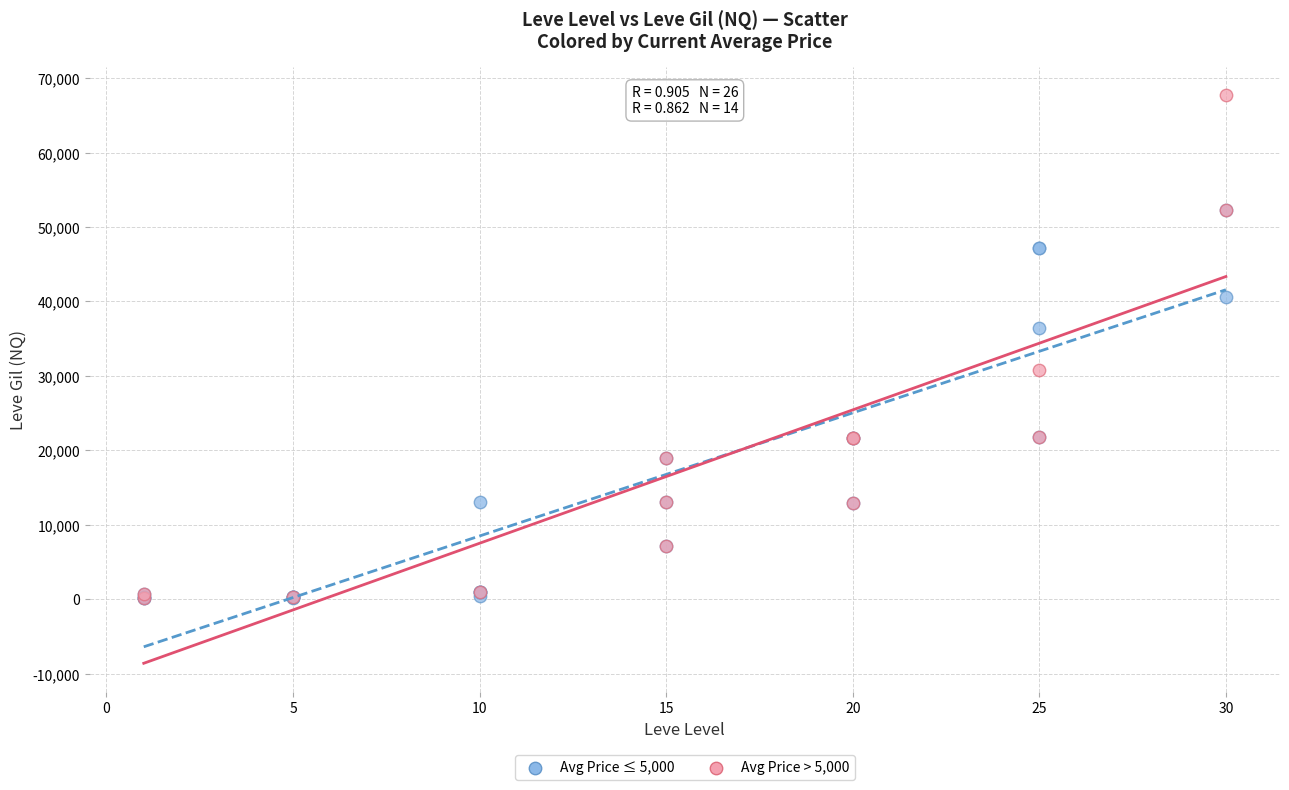

Which series contains the highest Y value?

Avg Price > 5,000